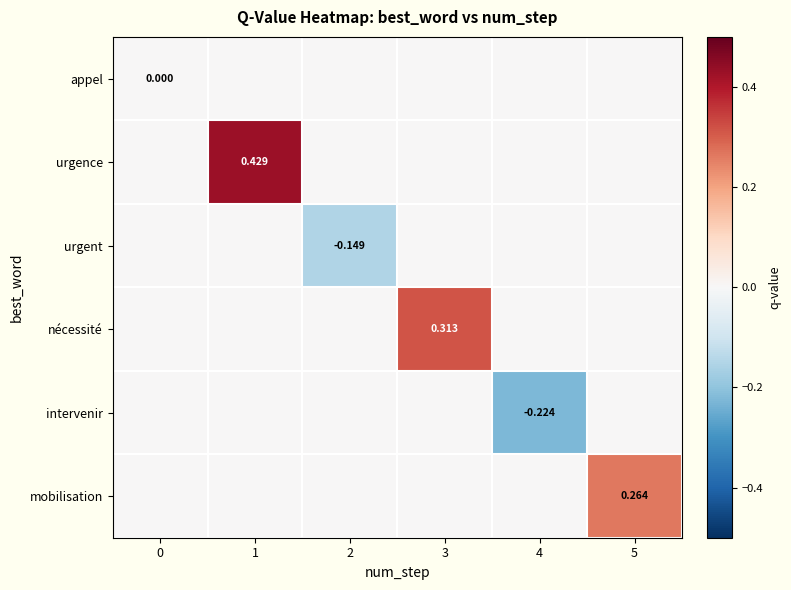

Rank the series by their maximum value, from highest to lowest.

urgence, nécessité, mobilisation, appel, urgent, intervenir